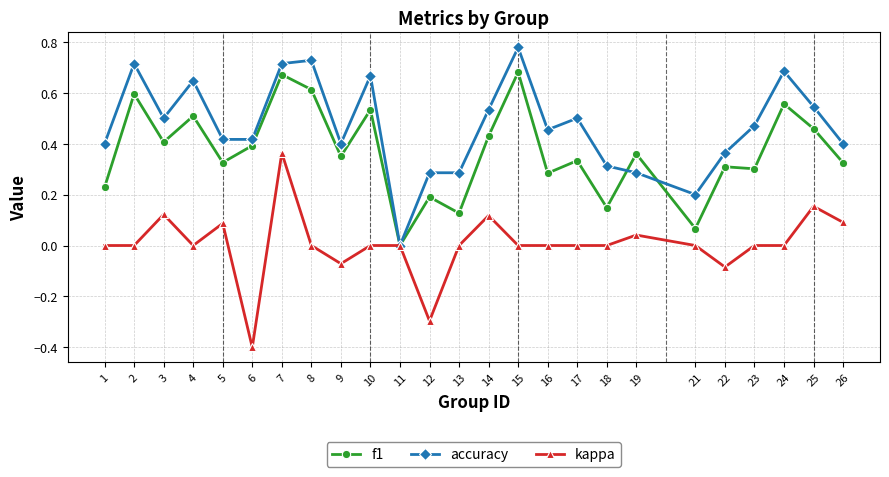

What is the smallest value displayed?

-0.4